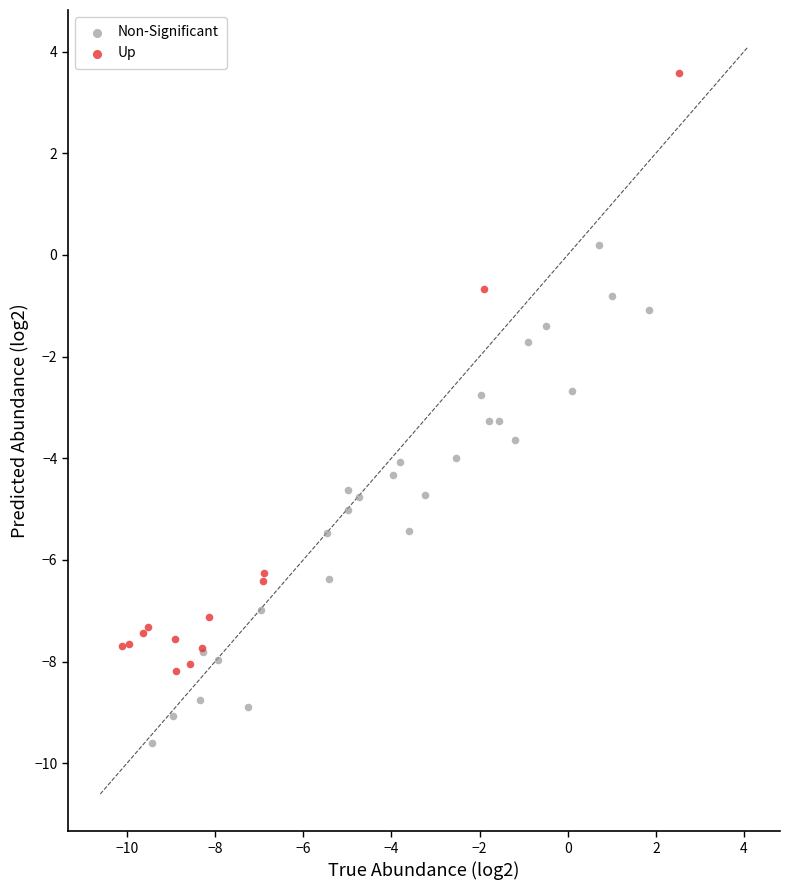

Which series has the largest Y range (max minus min)?

Up